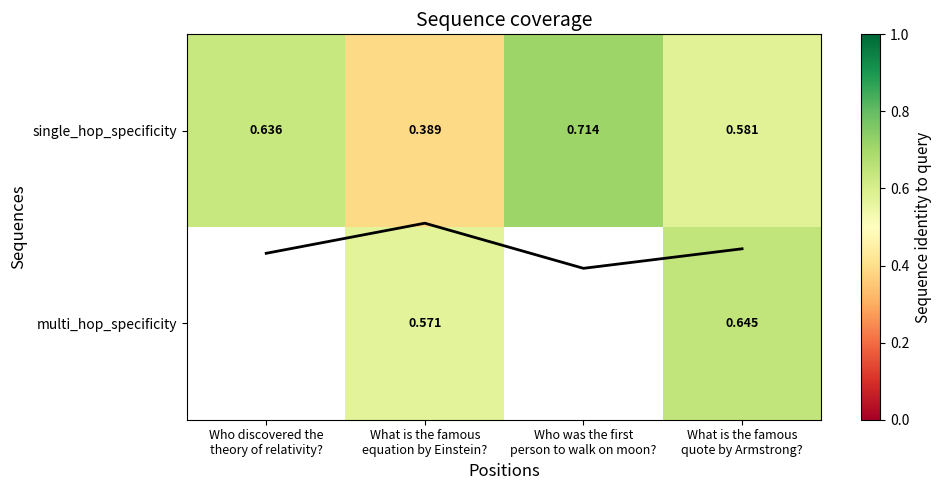

What is the difference between the multi_hop_specificity values at What is the famous quote by Armstrong? and What is the famous equation by Einstein??

0.1